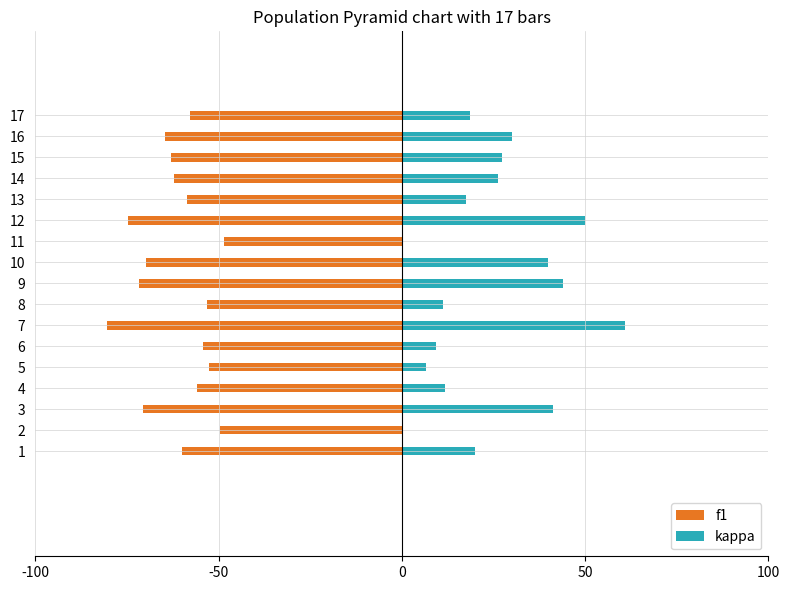

What position from the left is -50?

2